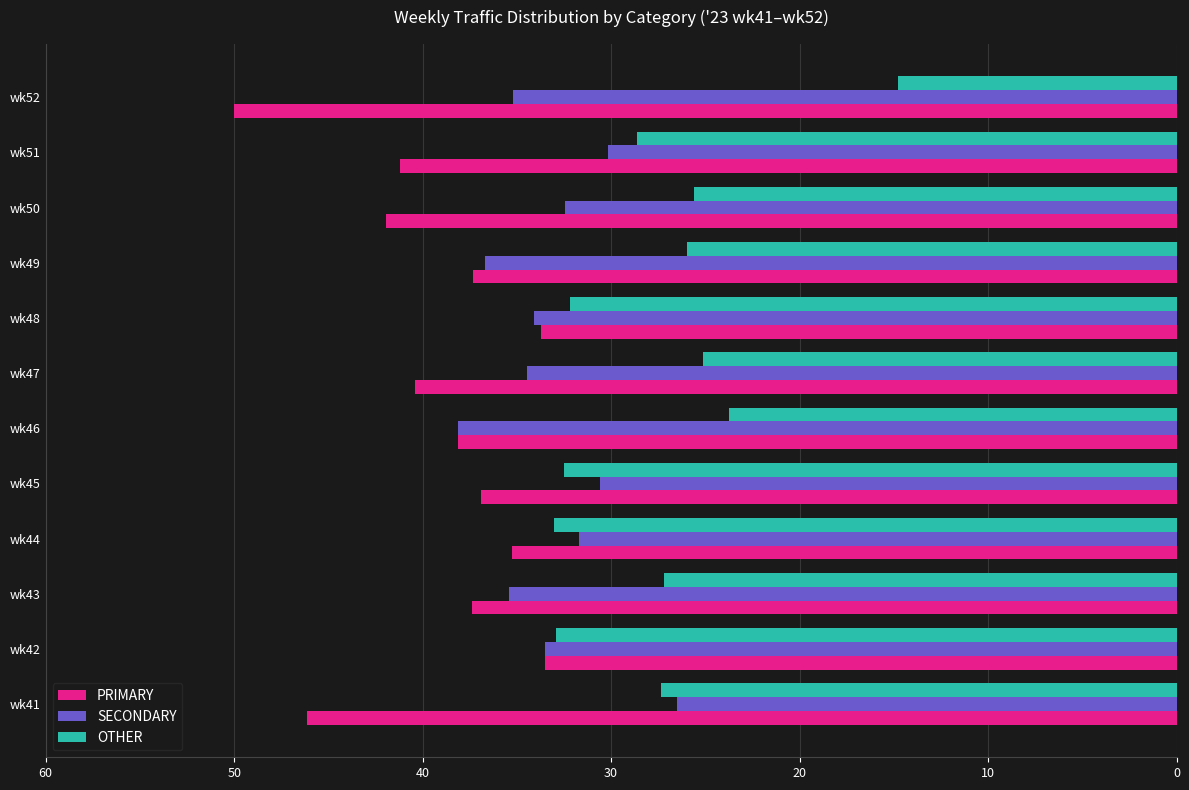

Where is OTHER nearest to the value 23?

wk46